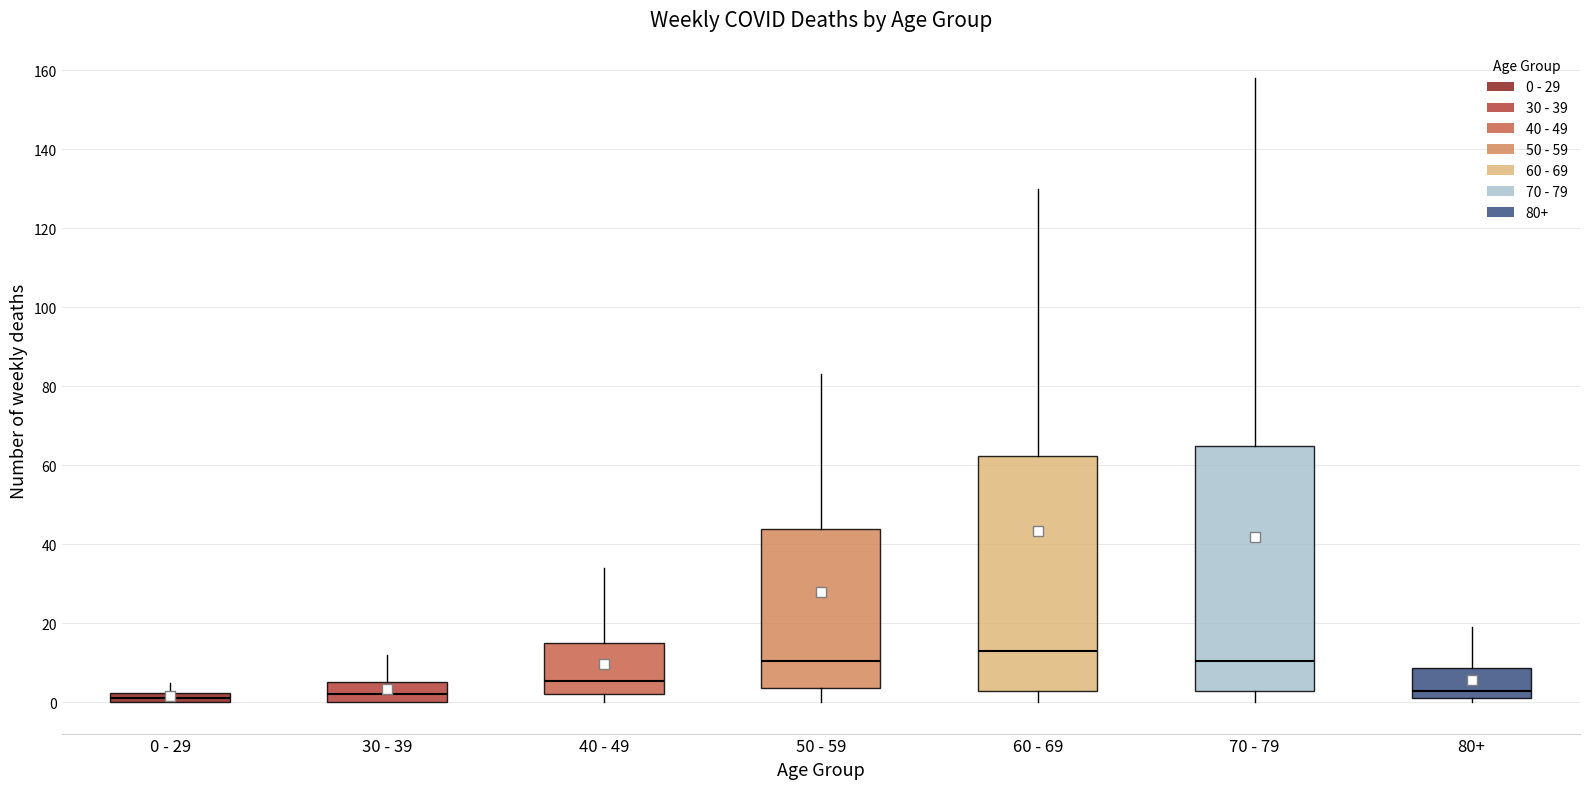

Where does the median line of the box for 80+ sit on the y-axis? The values are not printed on the chart, so give them approximately, as read against the axis.

4